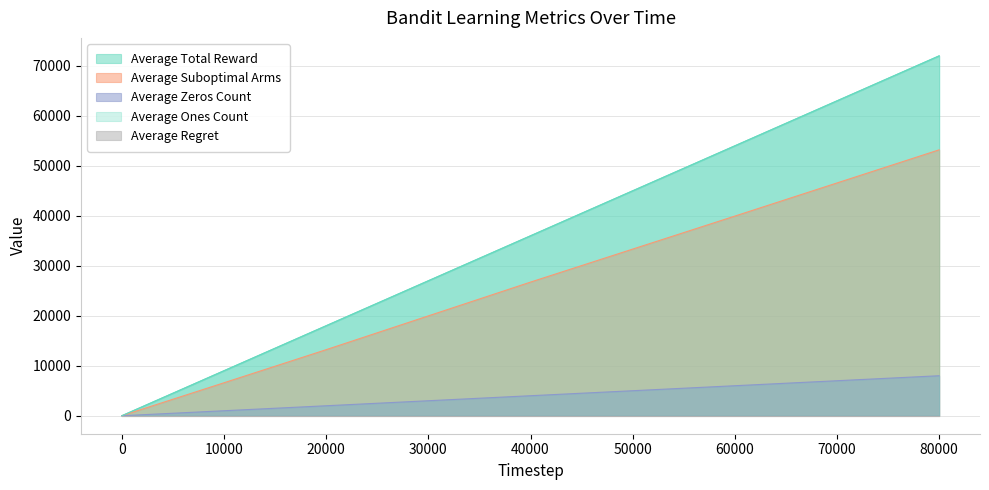

How many data points in Average Total Reward are above 9002?

5